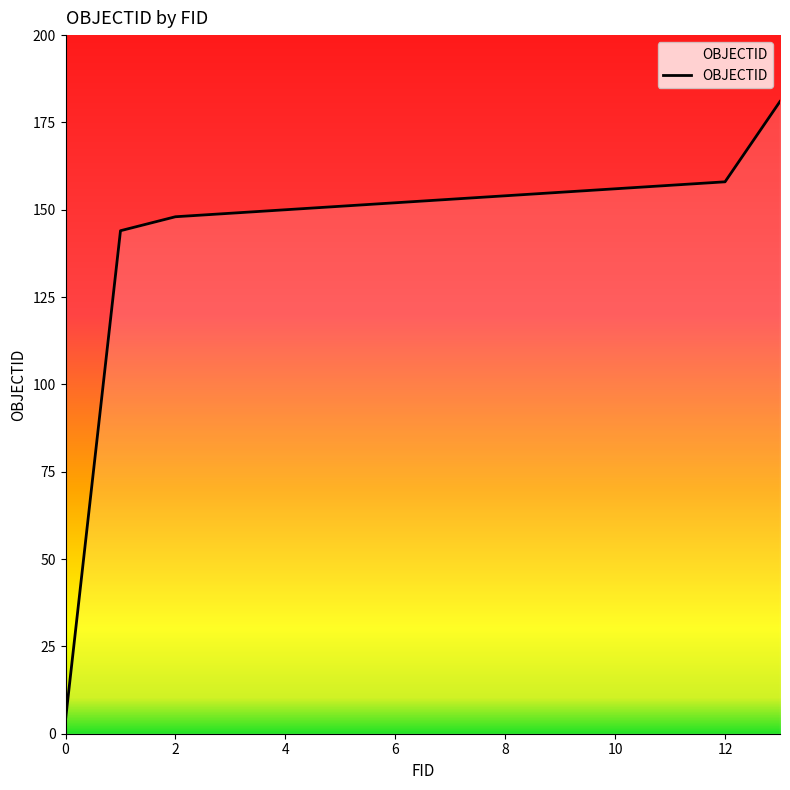

What is the smallest value displayed?

4